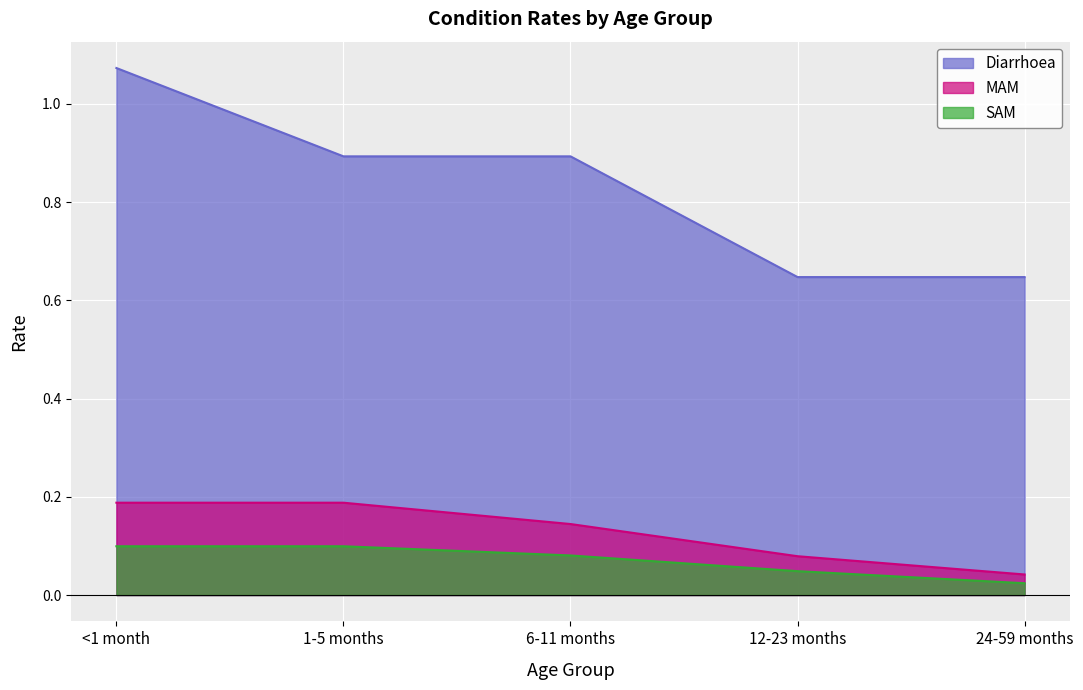

List the labels in order of Diarrhoea value, largest first.

<1 month, 1-5 months, 6-11 months, 12-23 months, 24-59 months